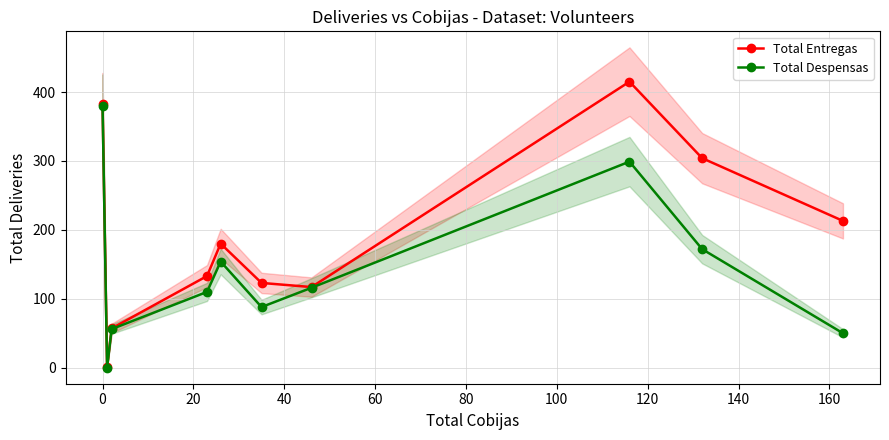

How many interior local valleys does the Total Despensas series have?

2